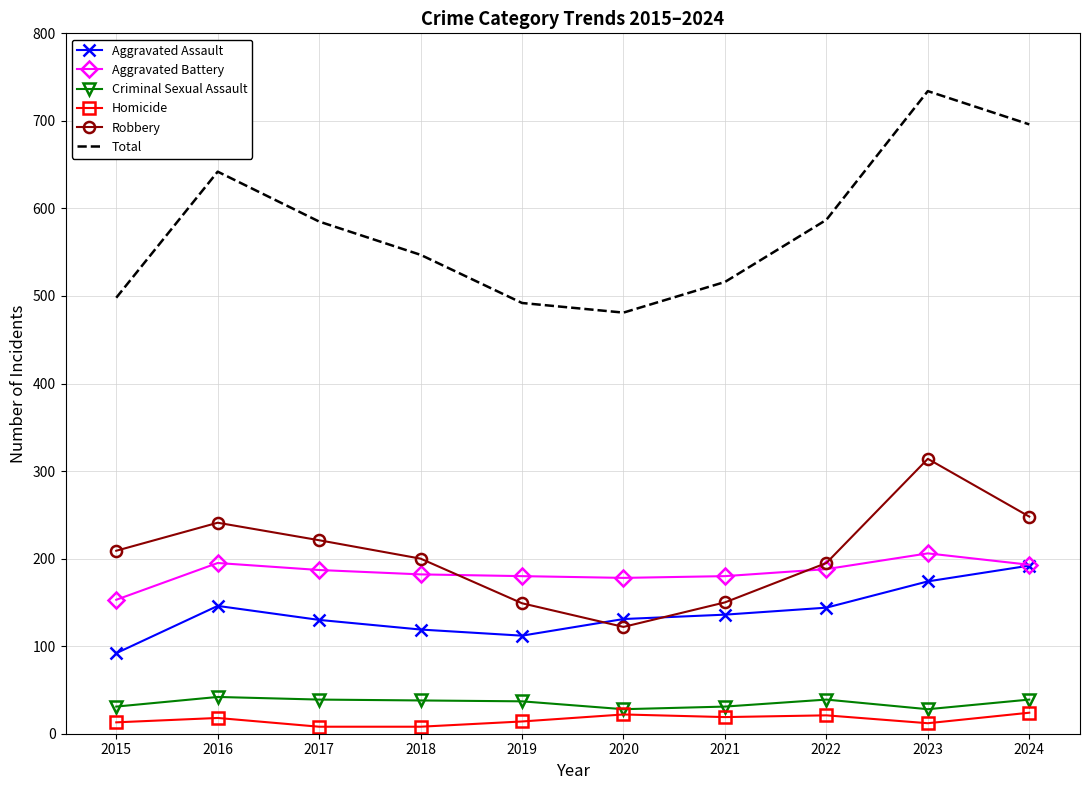

In Aggravated Battery, how many points are lower than both neighbors (excluding endpoints)?

1